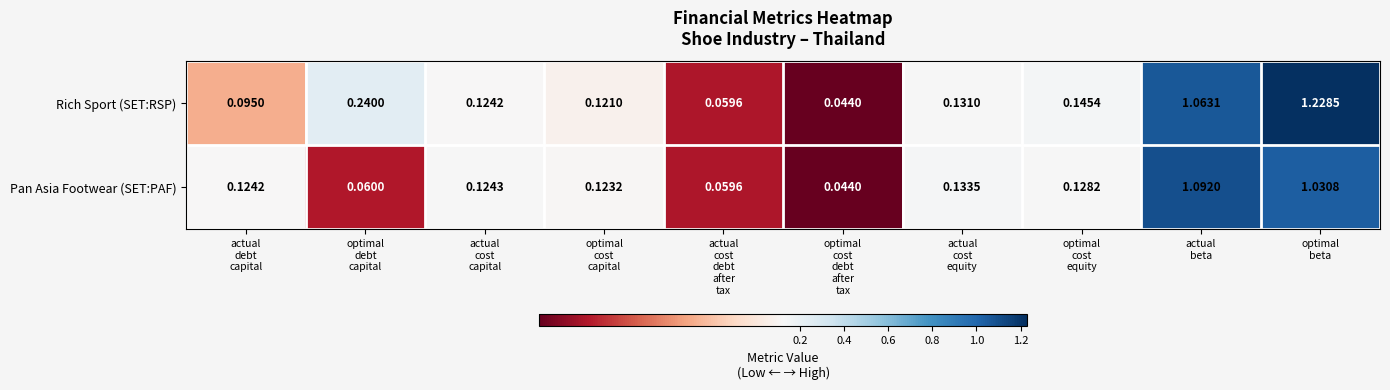

Which series has the widest spread of values?

Rich Sport (SET:RSP)